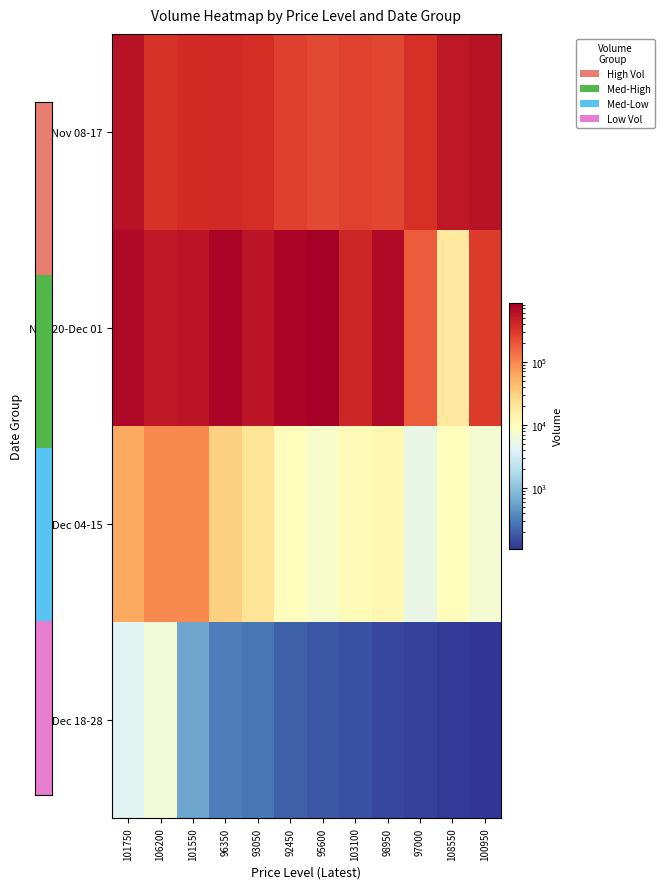

At which category is the sum across all series the highest?

101750